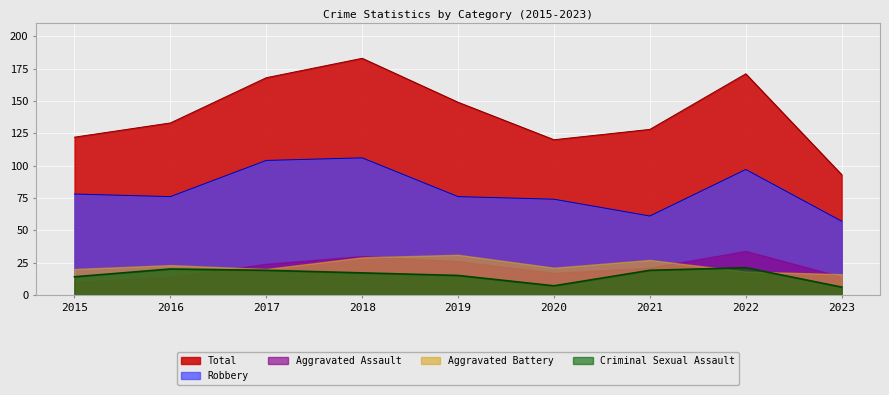

The value of Total at 2016 is 133. True or false?

True